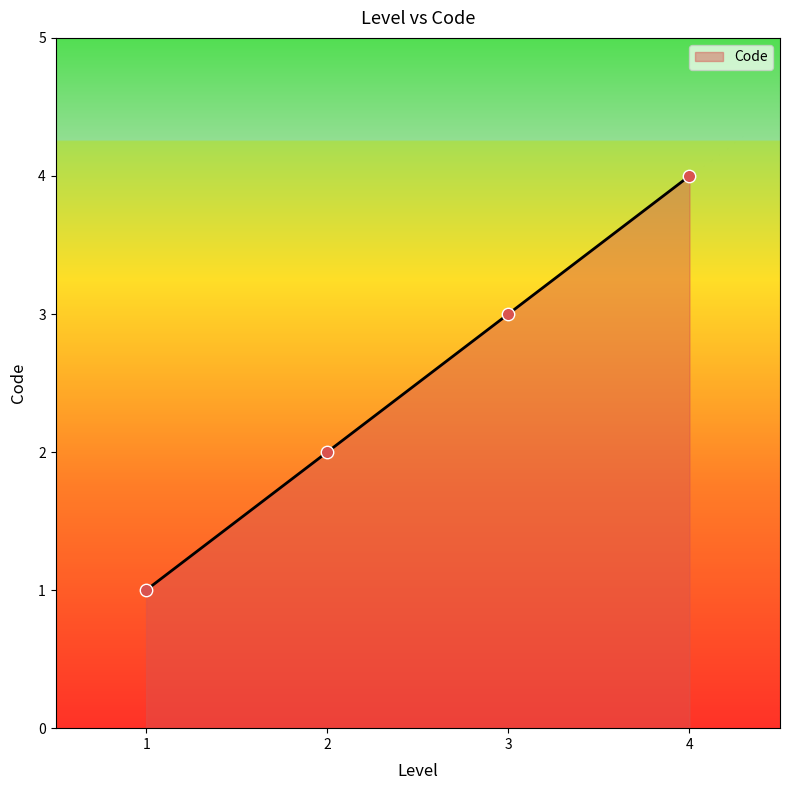

What is the change in value from 2 to 4?

+2